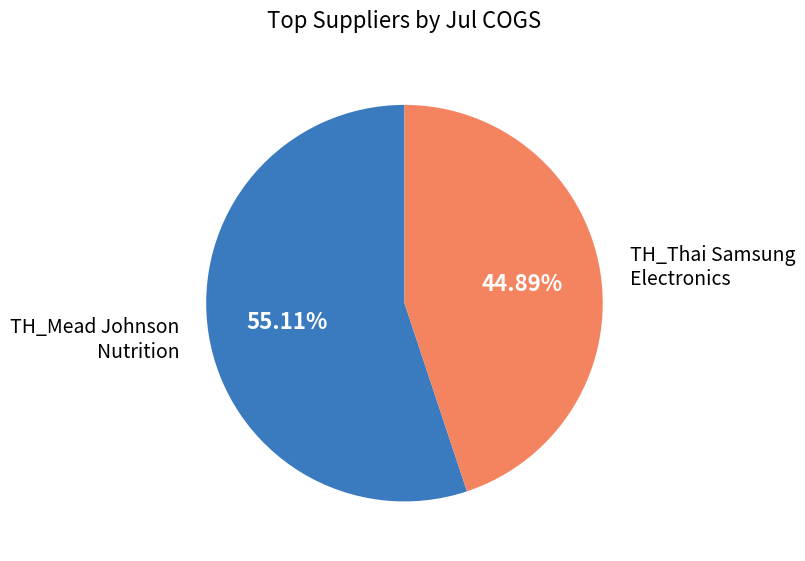

Which has a higher value, TH_Mead Johnson Nutrition or TH_Thai Samsung Electronics?

TH_Mead Johnson Nutrition